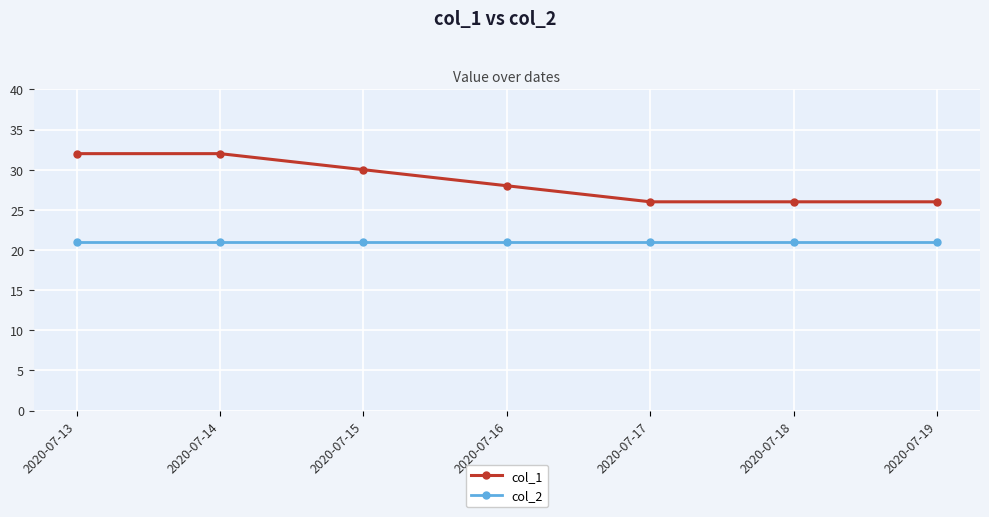

What is the sum of all col_1 values?

200